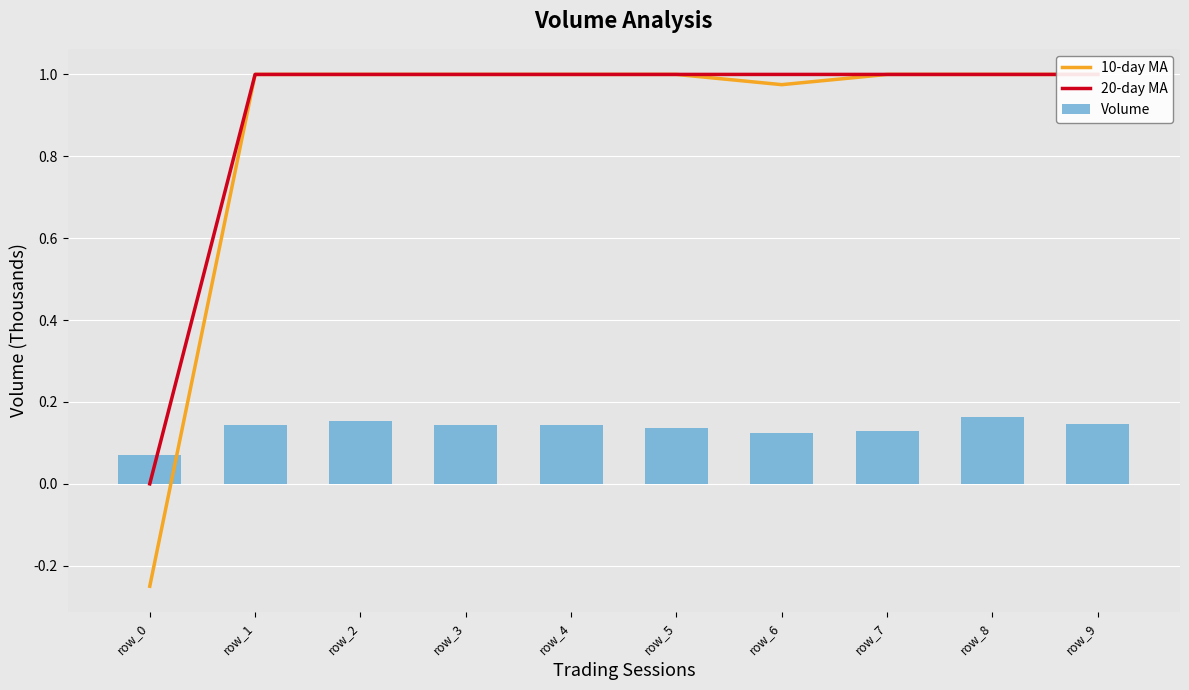

How many positive values does the 20-day MA series have?

9